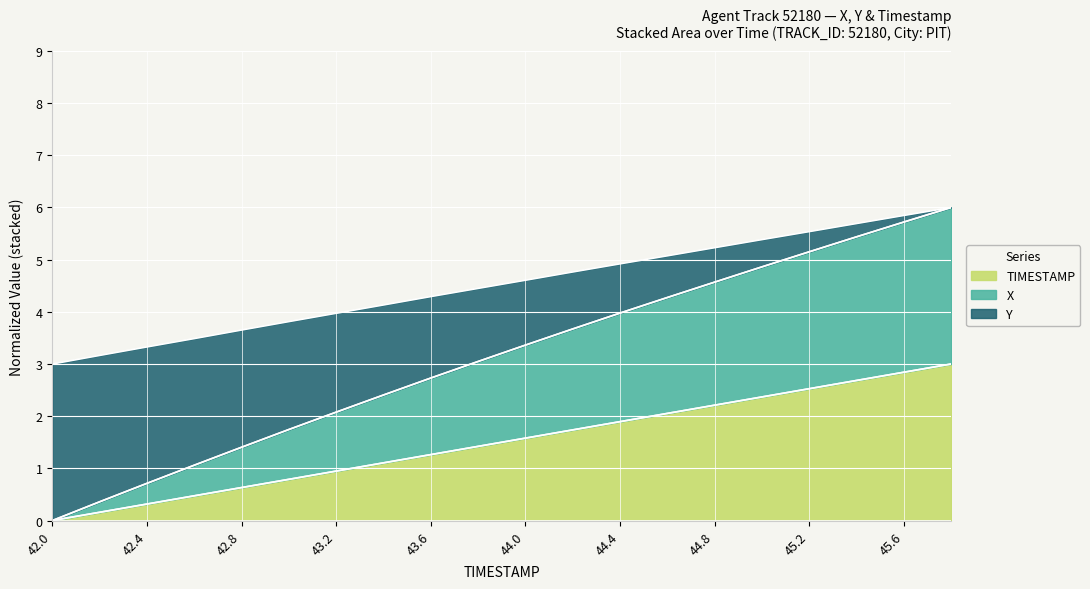

What is the maximum value for Y?

6.0